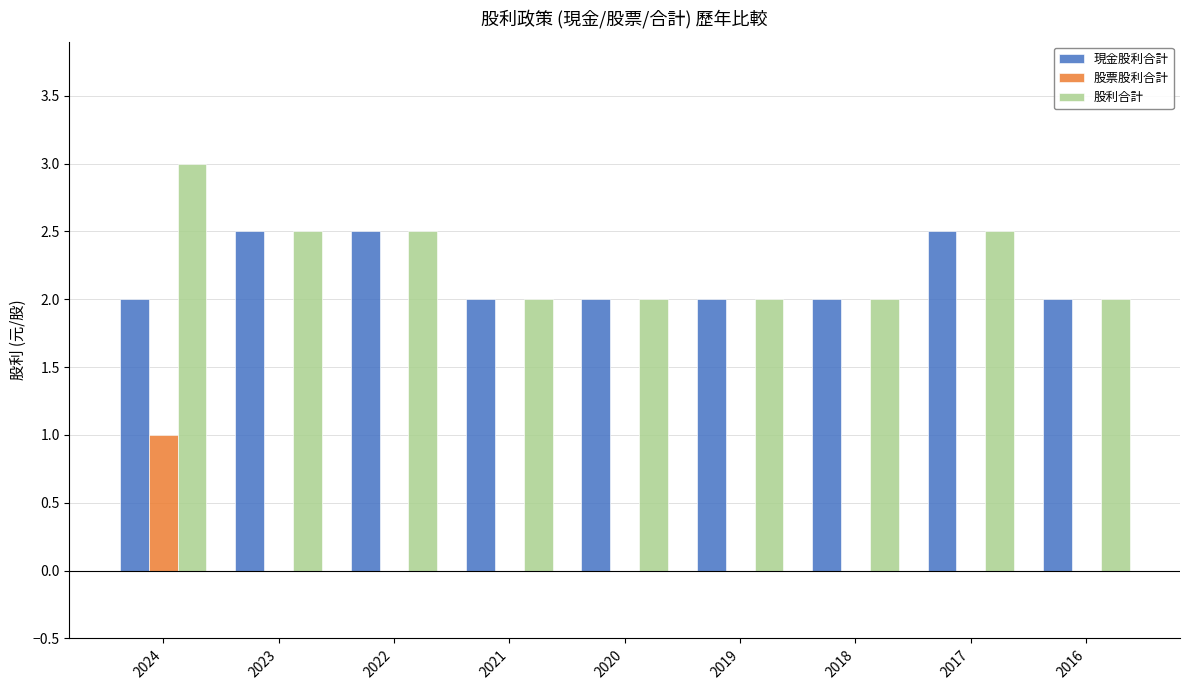

What is the sum of the 股利合計 values at 2021 and 2017?

4.5